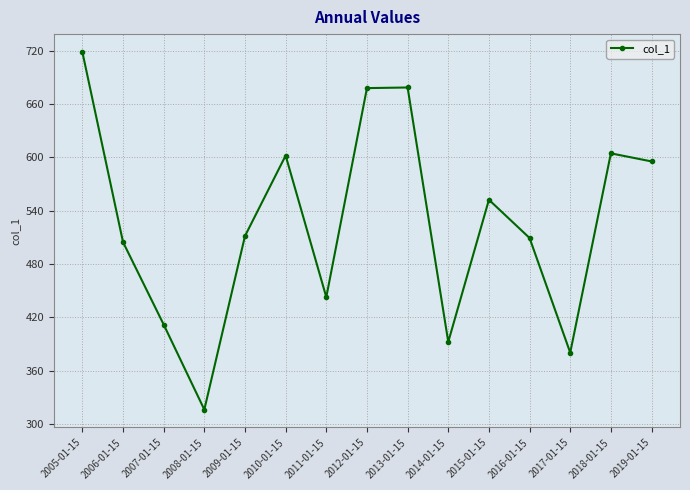

Read the value at 2016-01-15.

509.3